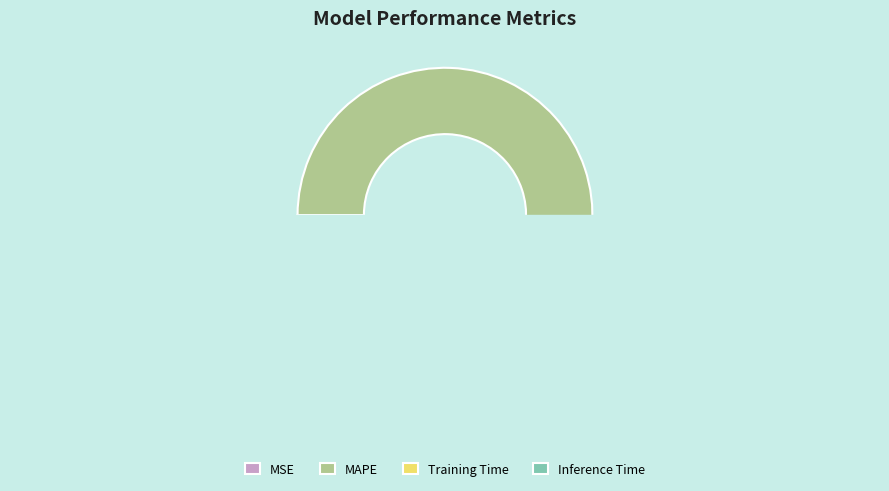

Between Training Time and MSE, which is larger?

Training Time